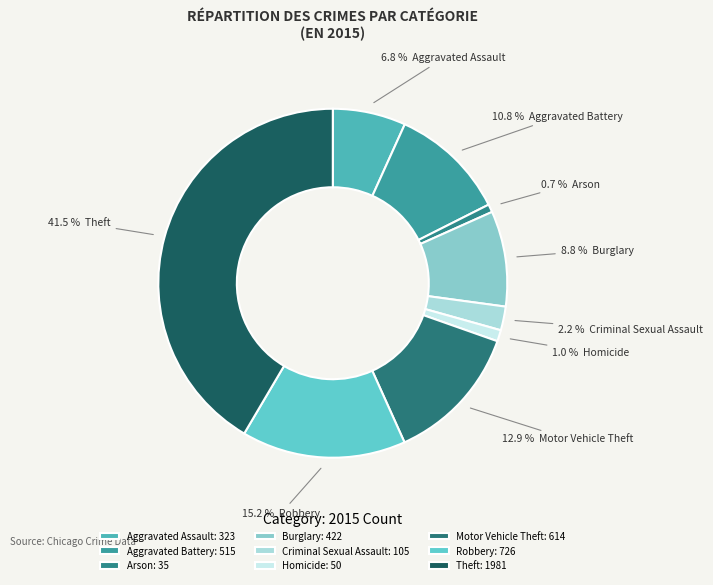

How many segments does this pie chart have?

9